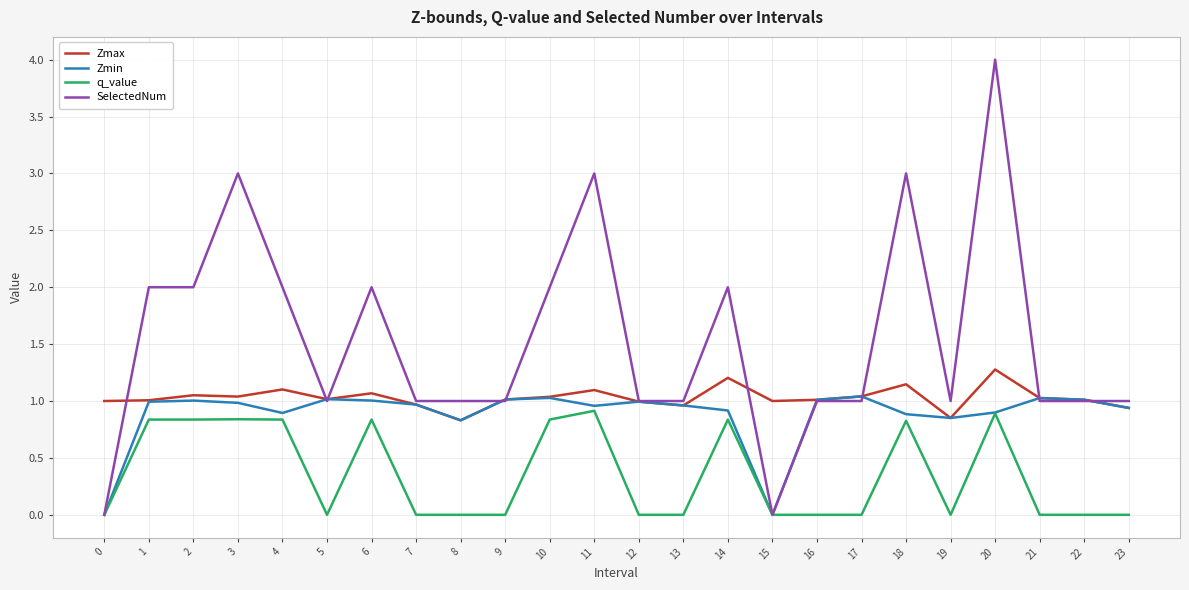

What are all the series names shown in the legend?

Zmax, Zmin, q_value, SelectedNum